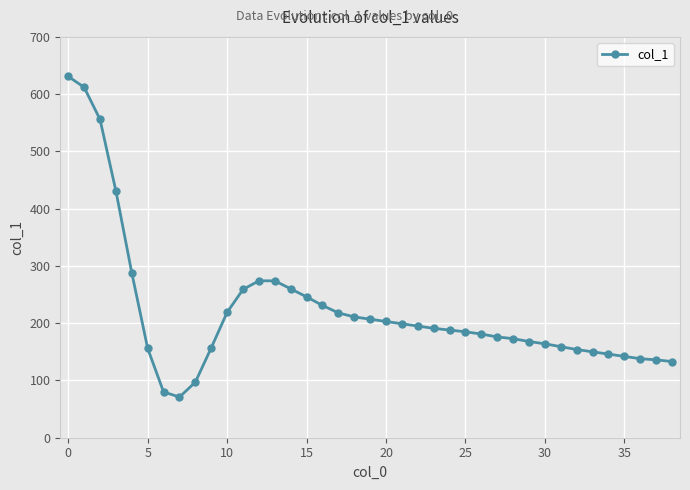

What is the value of the 31st point from the left?

164